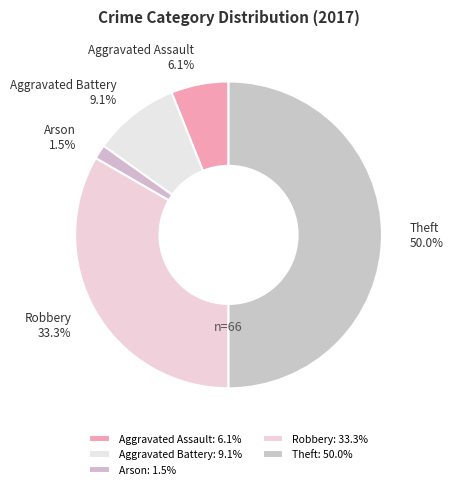

To the nearest percent, what is the difference between the largest and smallest slice percentages?

48%